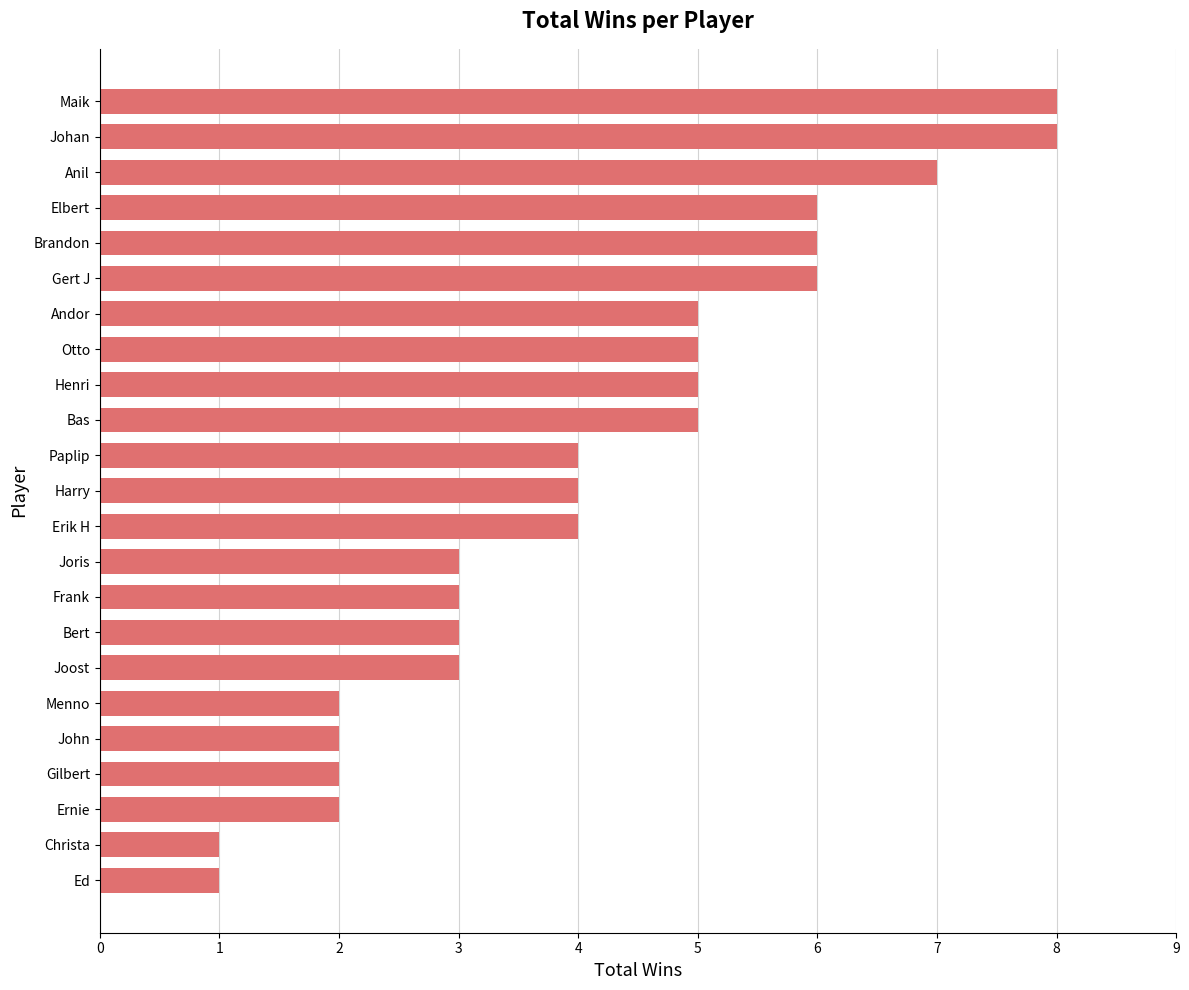

Approximately how many times larger is the value at John compared to Brandon?

0.3